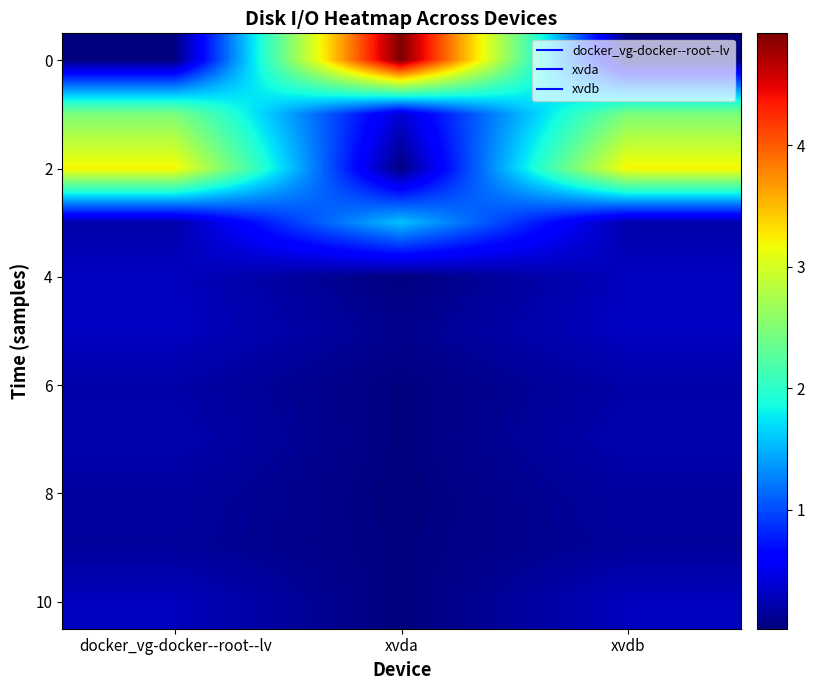

What is the maximum value shown in the chart?

4.9